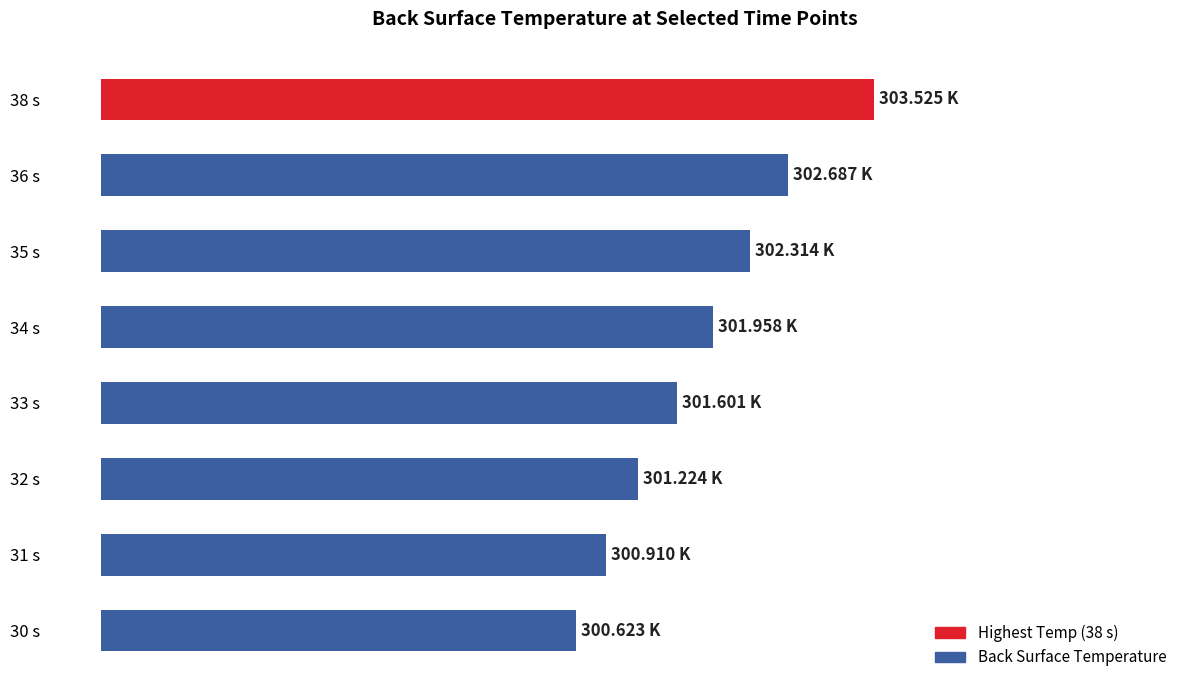

Does the chart contain stacked bars?

No